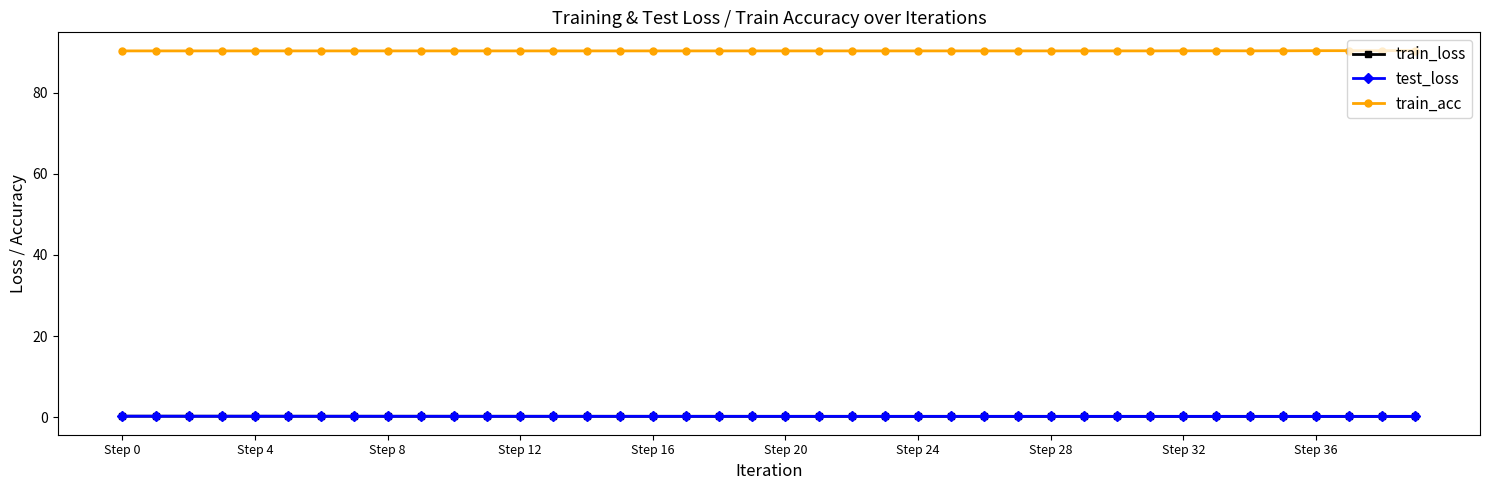

Which series has the largest total across all categories?

train_acc